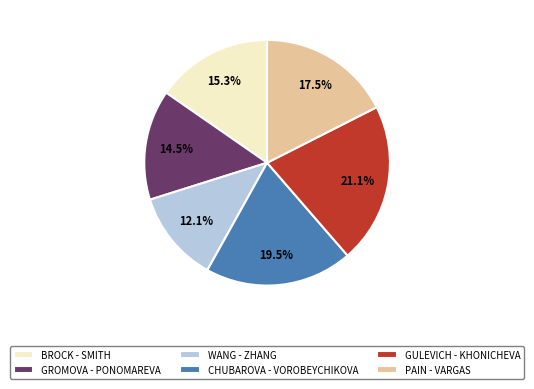

What is the ratio of the value at CHUBAROVA - VOROBEYCHIKOVA to the value at WANG - ZHANG?

1.6